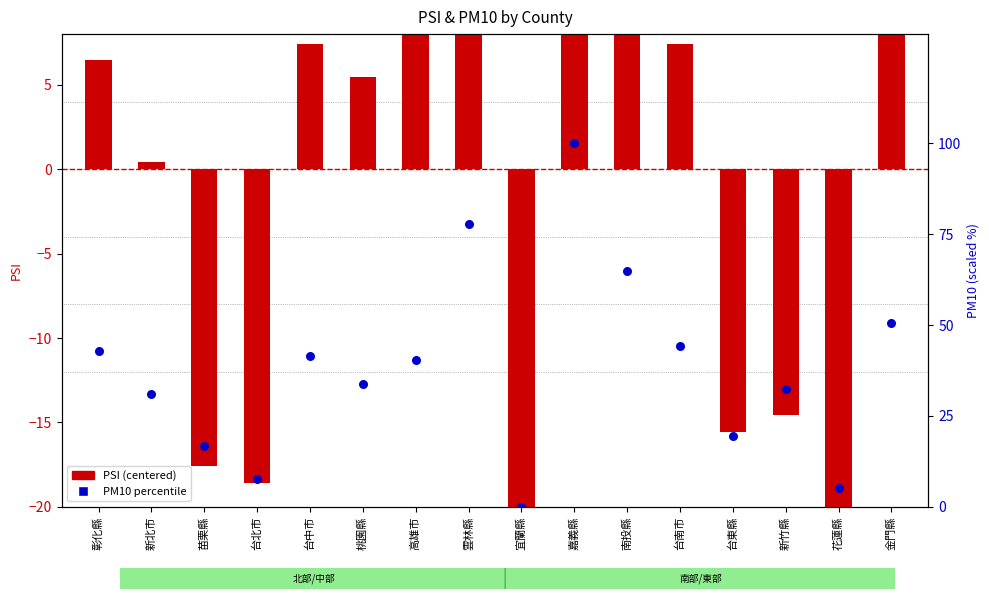

Which series contains the lowest Y value?

PSI (centered)